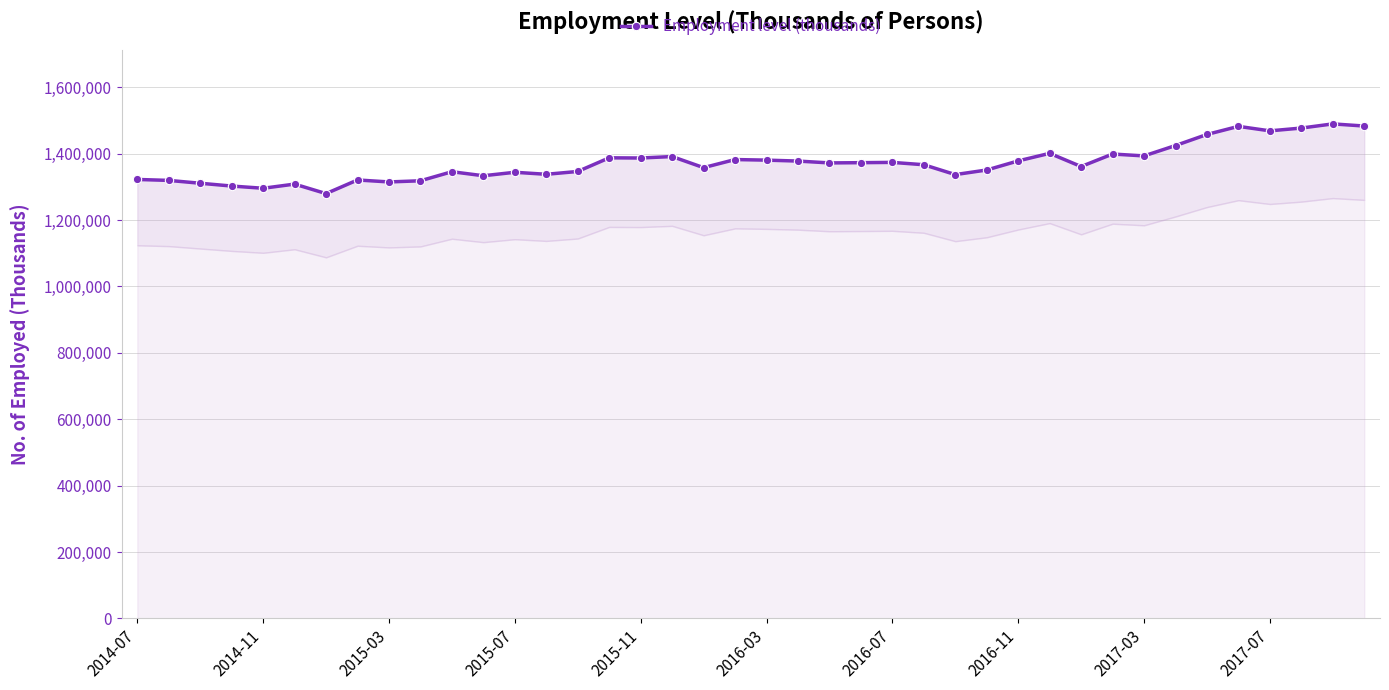

What position from the right is 25?

15